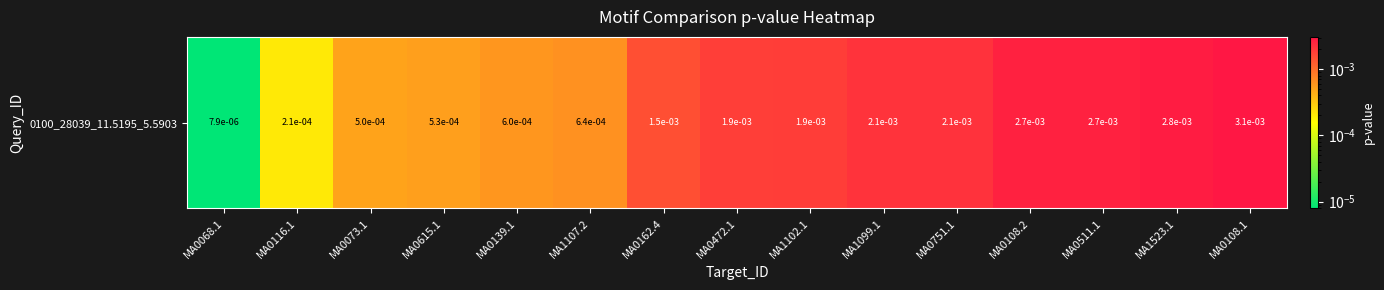

Rank the categories by value from highest to lowest.

MA0108.1, MA1523.1, MA0108.2, MA0511.1, MA0751.1, MA1099.1, MA1102.1, MA0472.1, MA0162.4, MA1107.2, MA0139.1, MA0615.1, MA0073.1, MA0116.1, MA0068.1